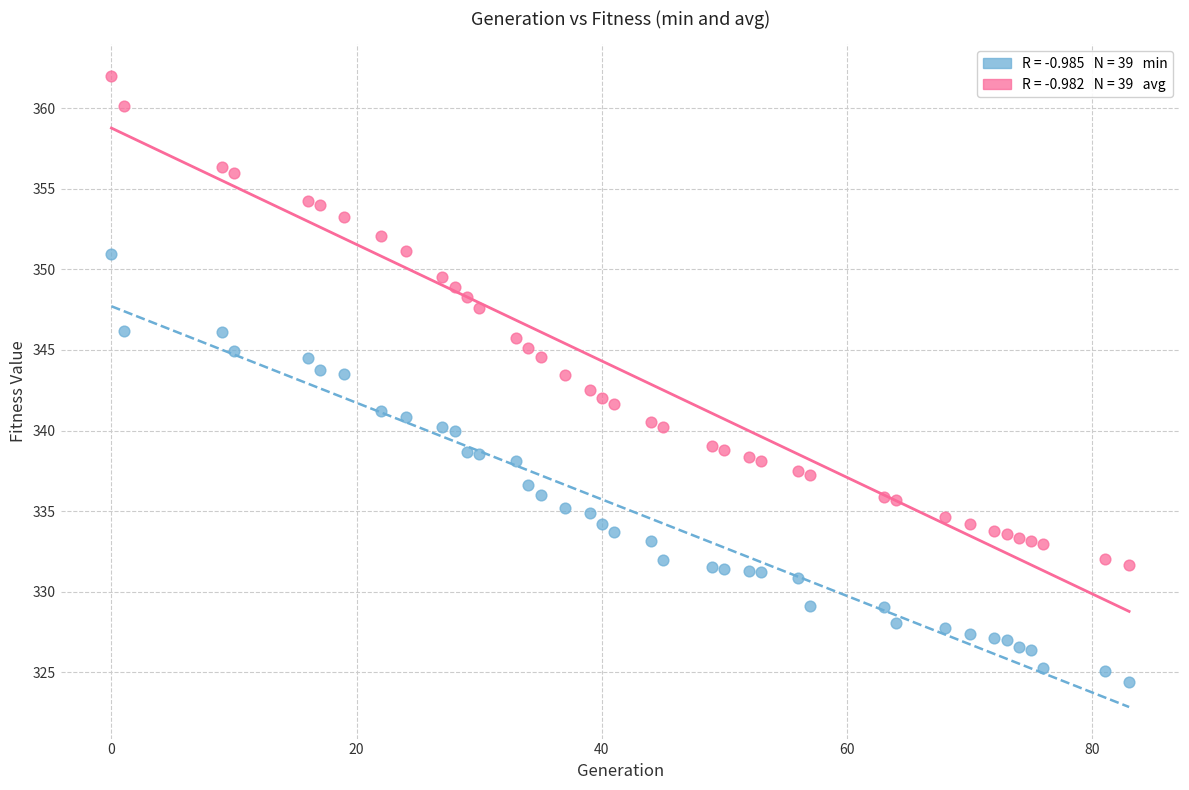

Across all data points, what is the range of Y values (max minus min)?

37.6